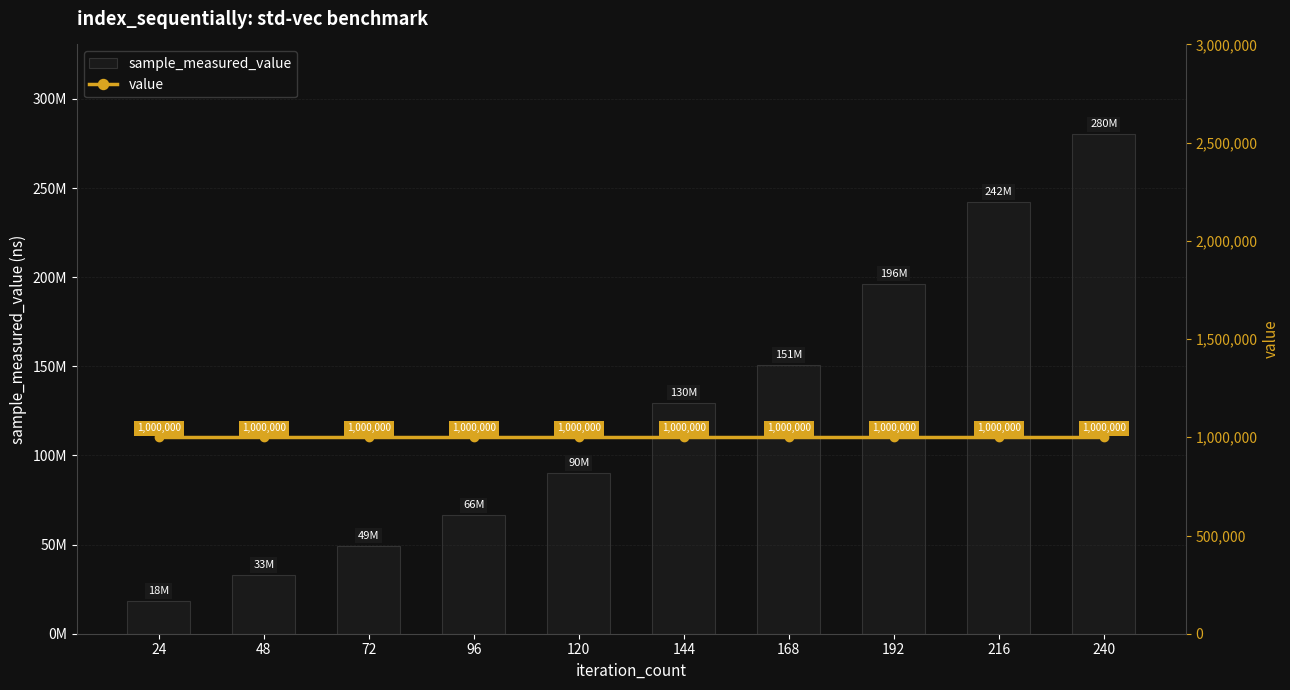

At 48, list the series in order from largest to smallest.

sample_measured_value, value